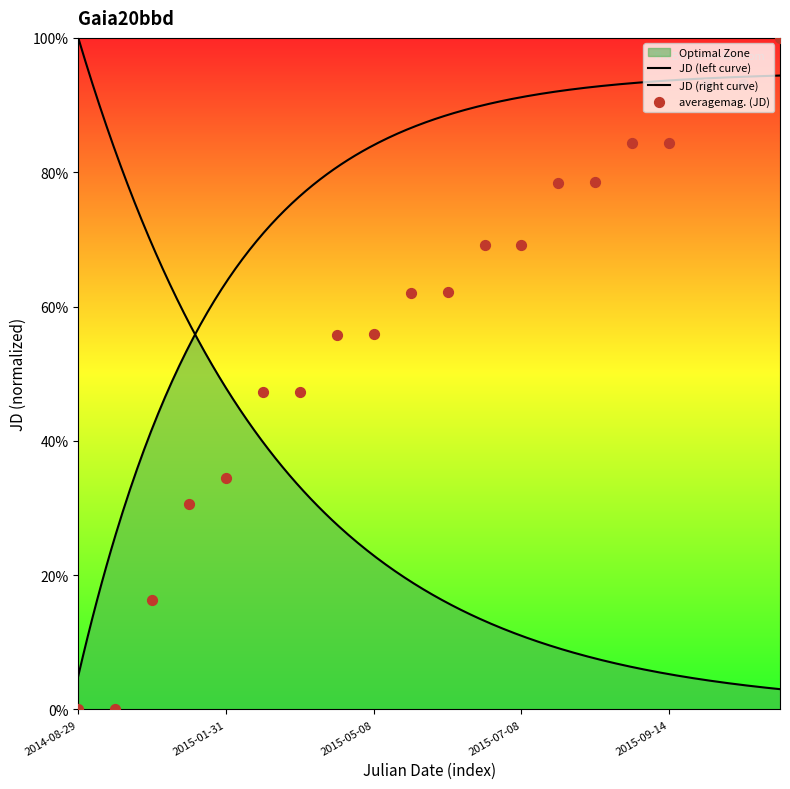

What is the change in value from 2014-11-10 to 2015-09-14?

+68.1